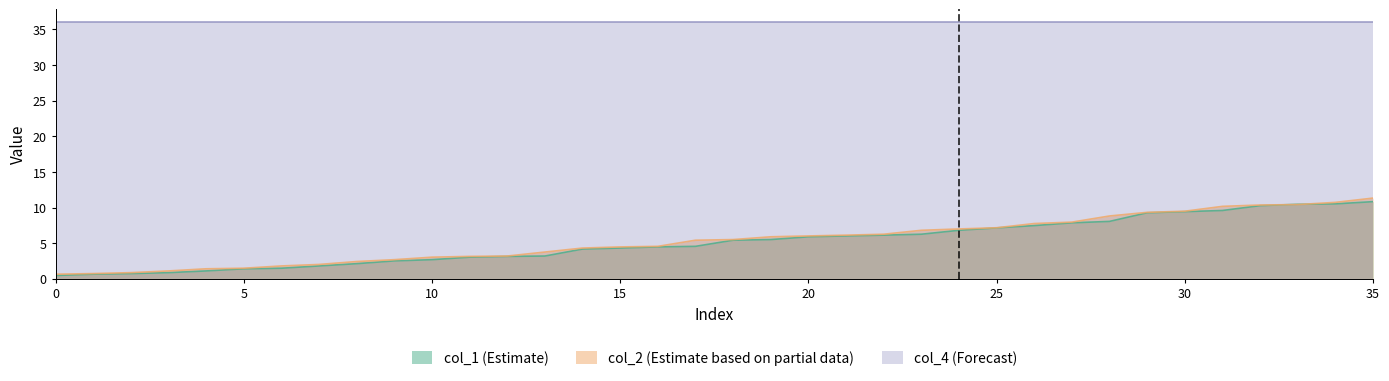

Does the chart have visible grid lines?

No